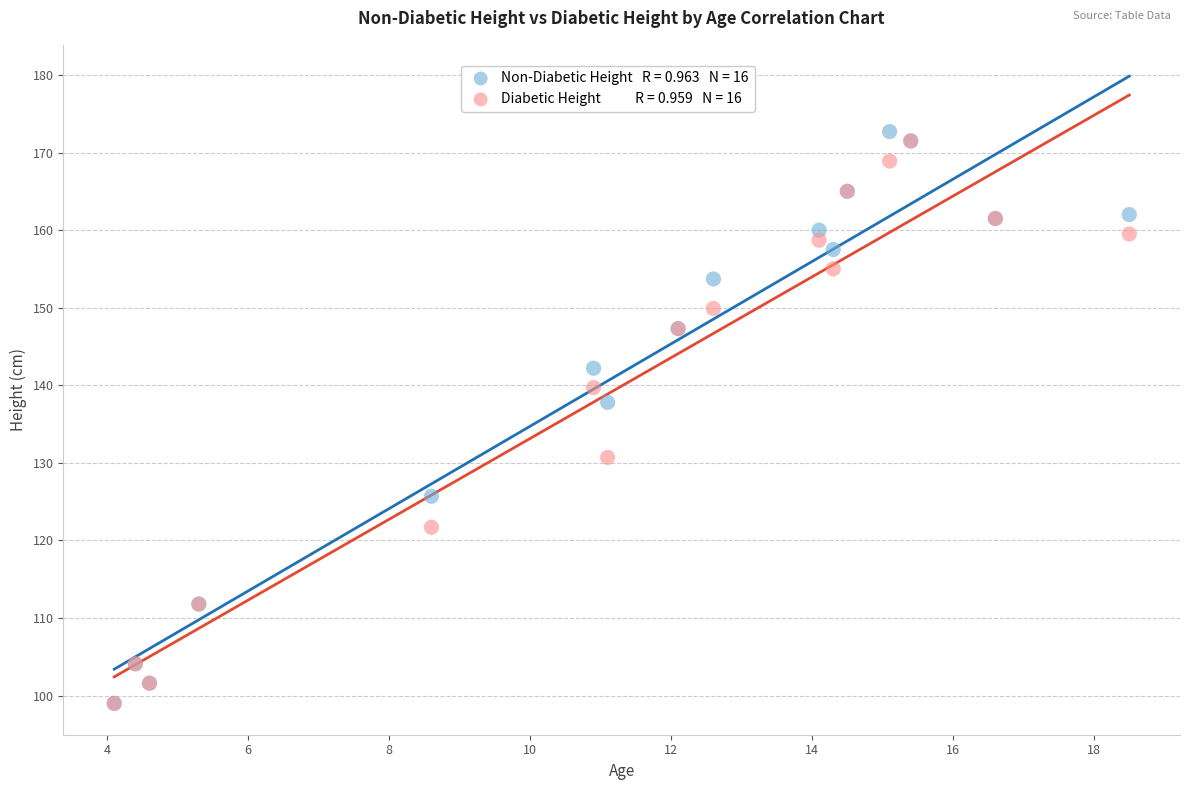

Across all series, what Y value is closest to 135?

137.8